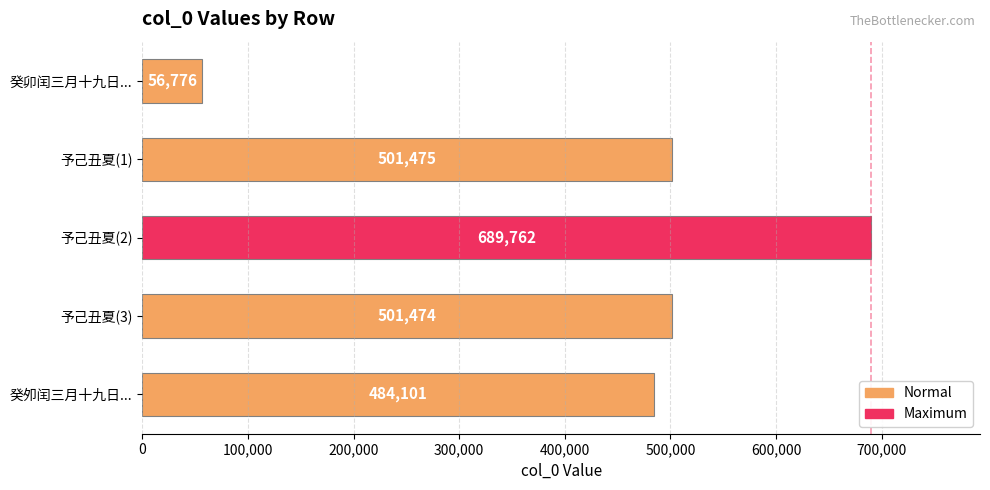

Is it true that the value at 癸夘闰三月十九日... is 484101?

True